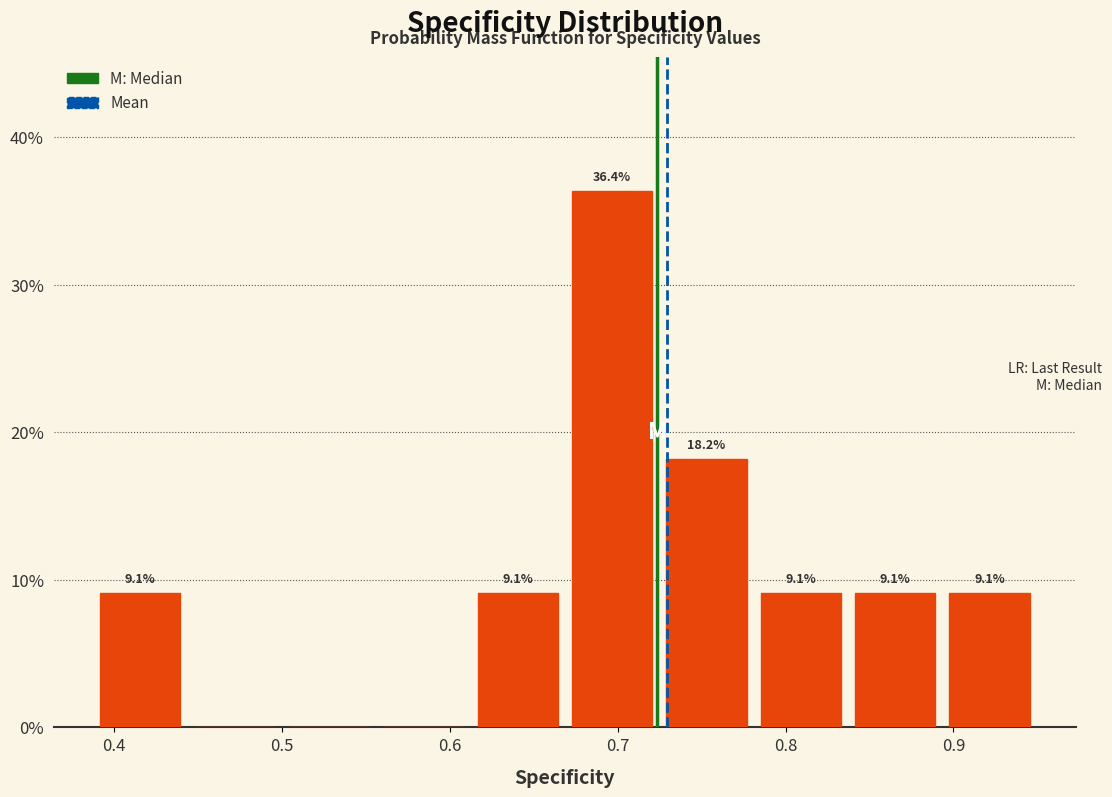

Over which range of the x-axis is the bar tallest?

0.67 to 0.72